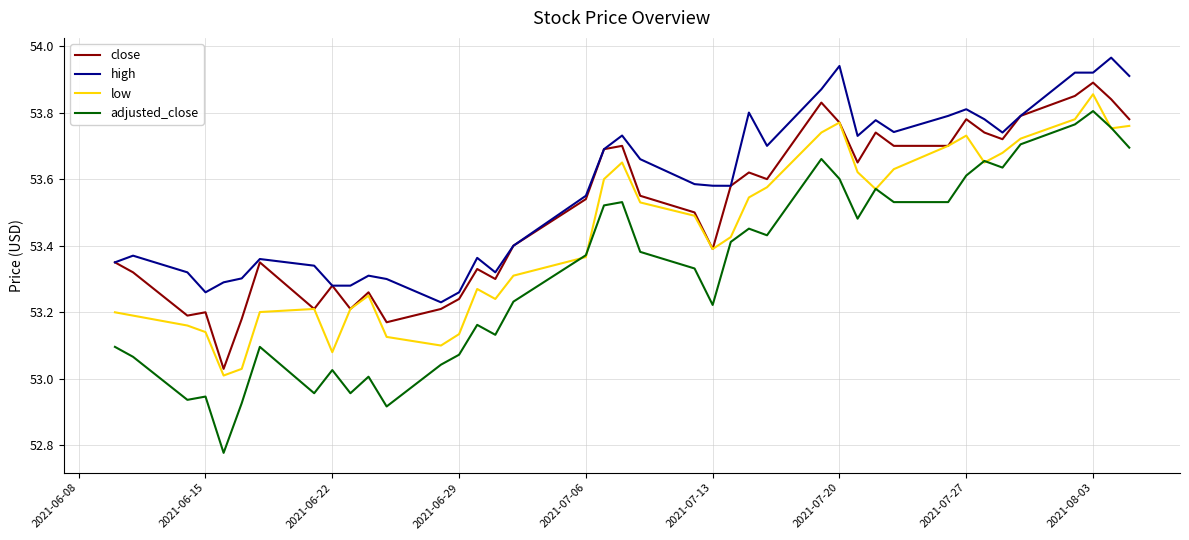

True or false: high and low intersect in this chart.

False